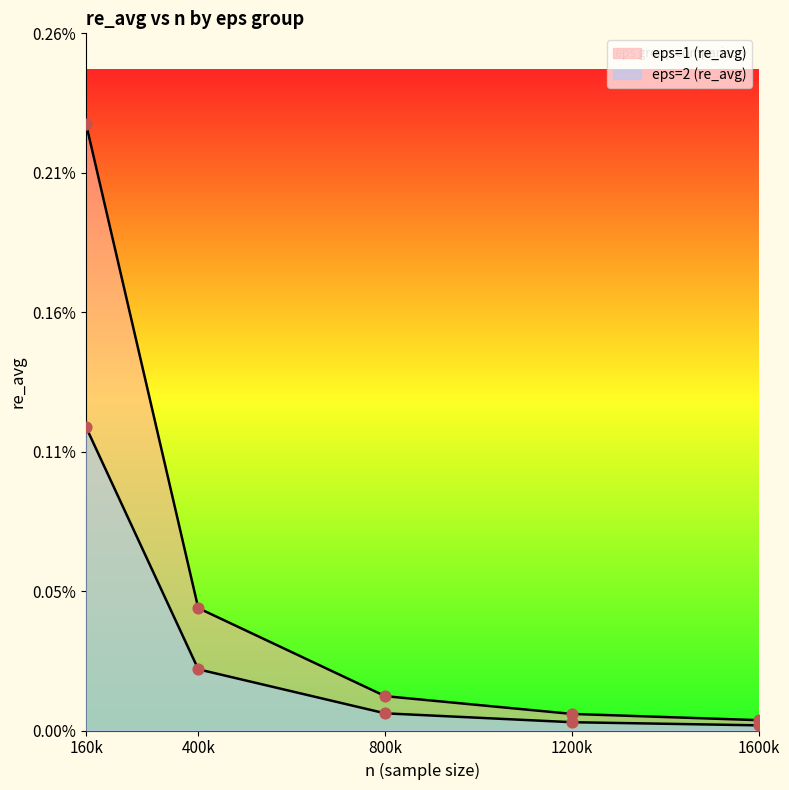

Which series has the largest total across all categories?

eps=1 (re_avg)